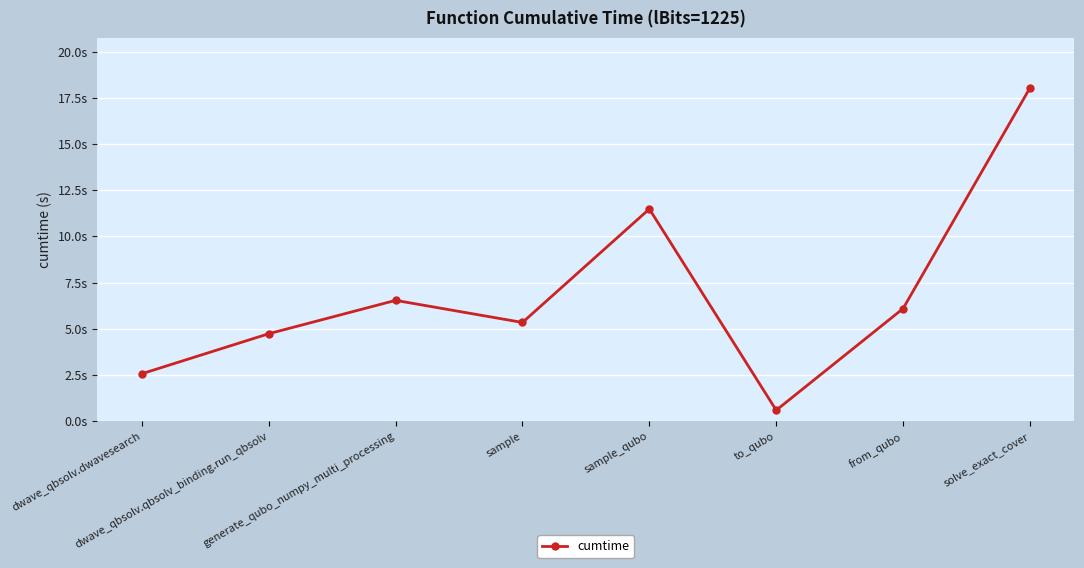

What is the average value?

6.9